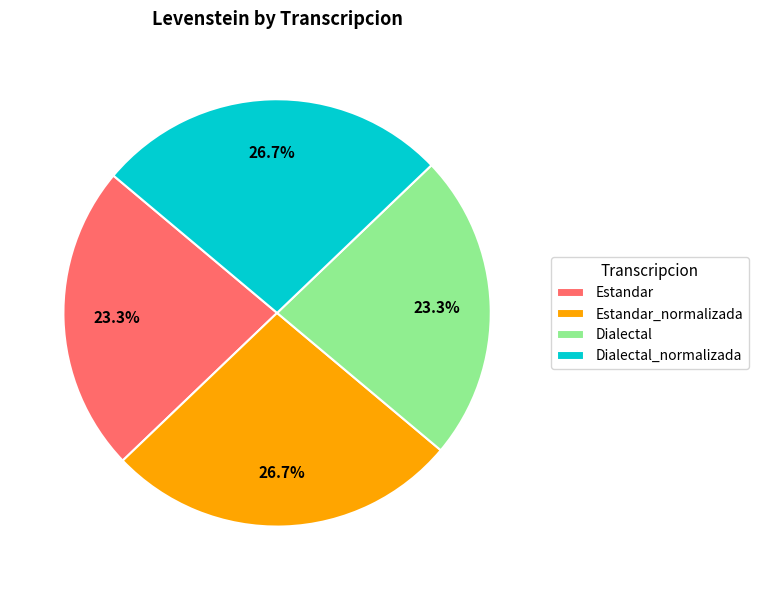

Approximately how many times larger is the value at Dialectal compared to Estandar_normalizada?

0.9